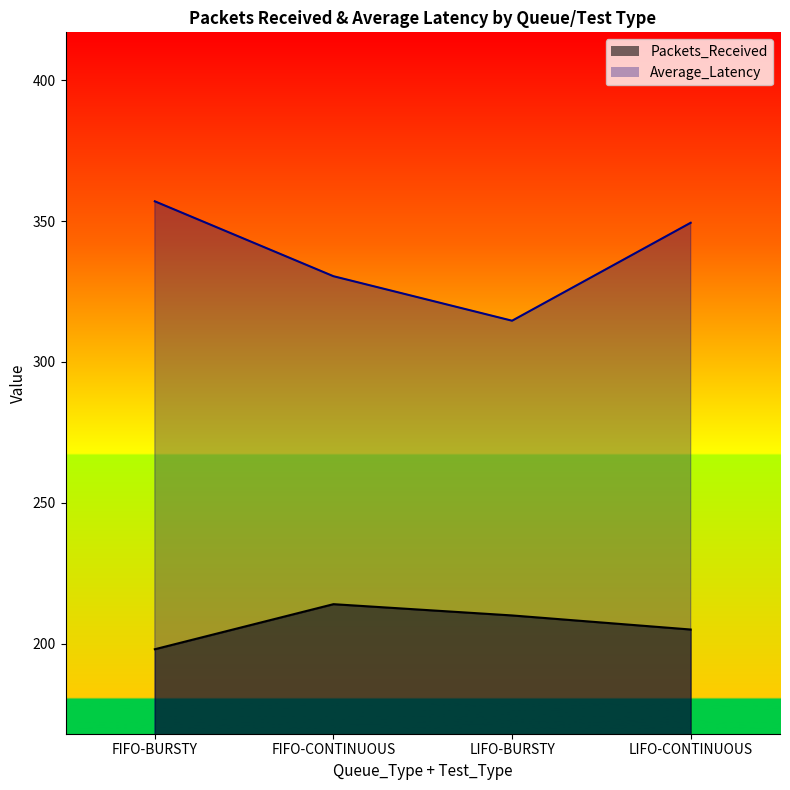

At which label does Packets_Received reach its peak?

FIFO-CONTINUOUS